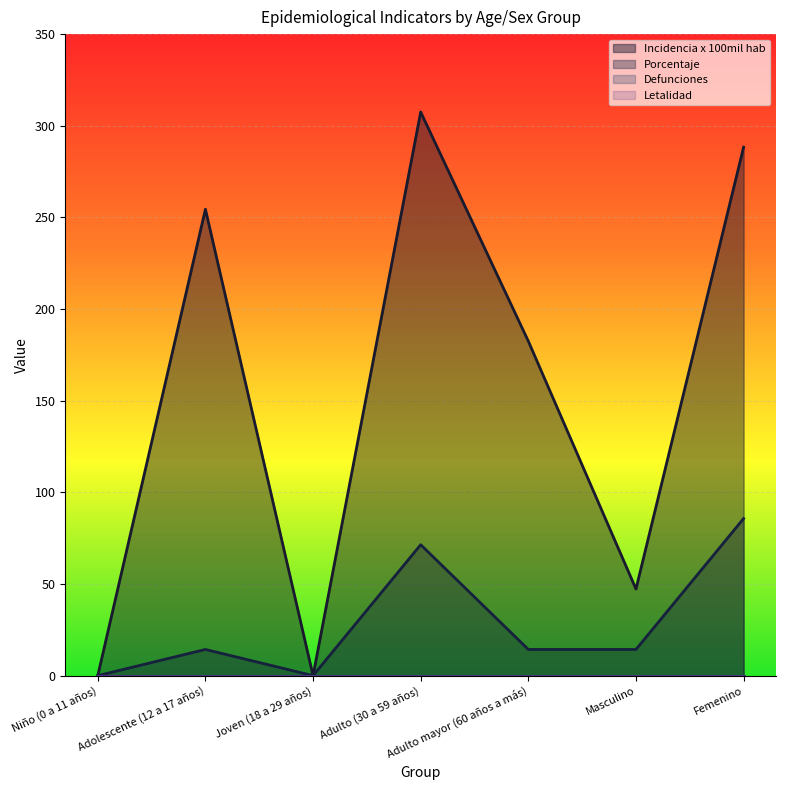

True or false: incidencia_100mil_hab has a value of 47.3 at Masculino.

True